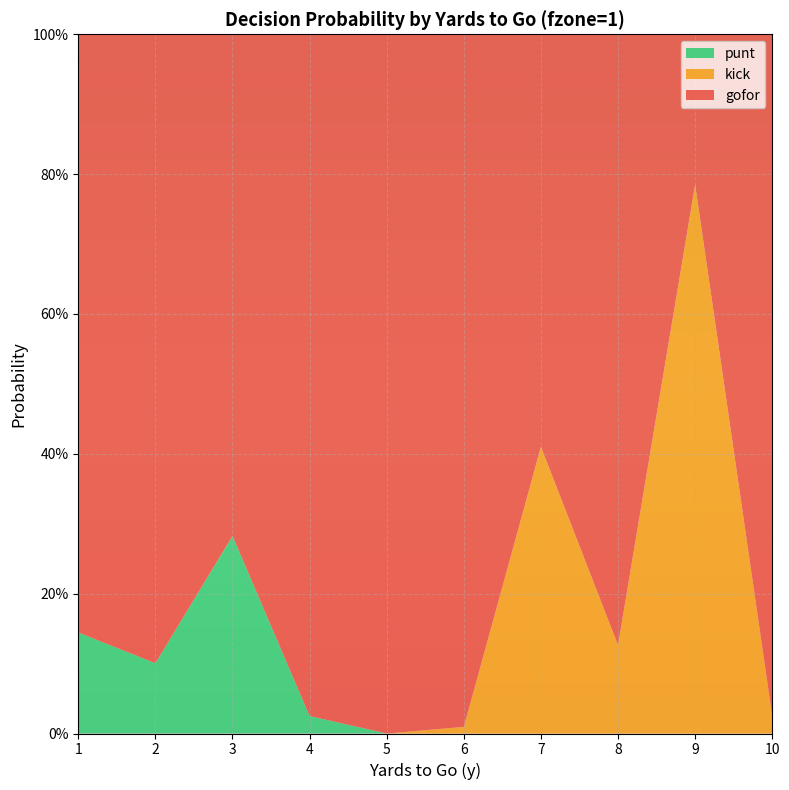

Reading left to right, what are all the values shown in this chart?

gofor: 1=0.9	2=0.9	3=0.7	4=1.0	5=1.0	6=1.0	7=0.6	8=0.9	9=0.2	10=1.0
kick: 1=0.0	2=0.0	3=0.0	4=0.0	5=0.0	6=0.0	7=0.4	8=0.1	9=0.8	10=0.0
punt: 1=0.1	2=0.1	3=0.3	4=0.0	5=0.0	6=0.0	7=0.0	8=0.0	9=0.0	10=0.0